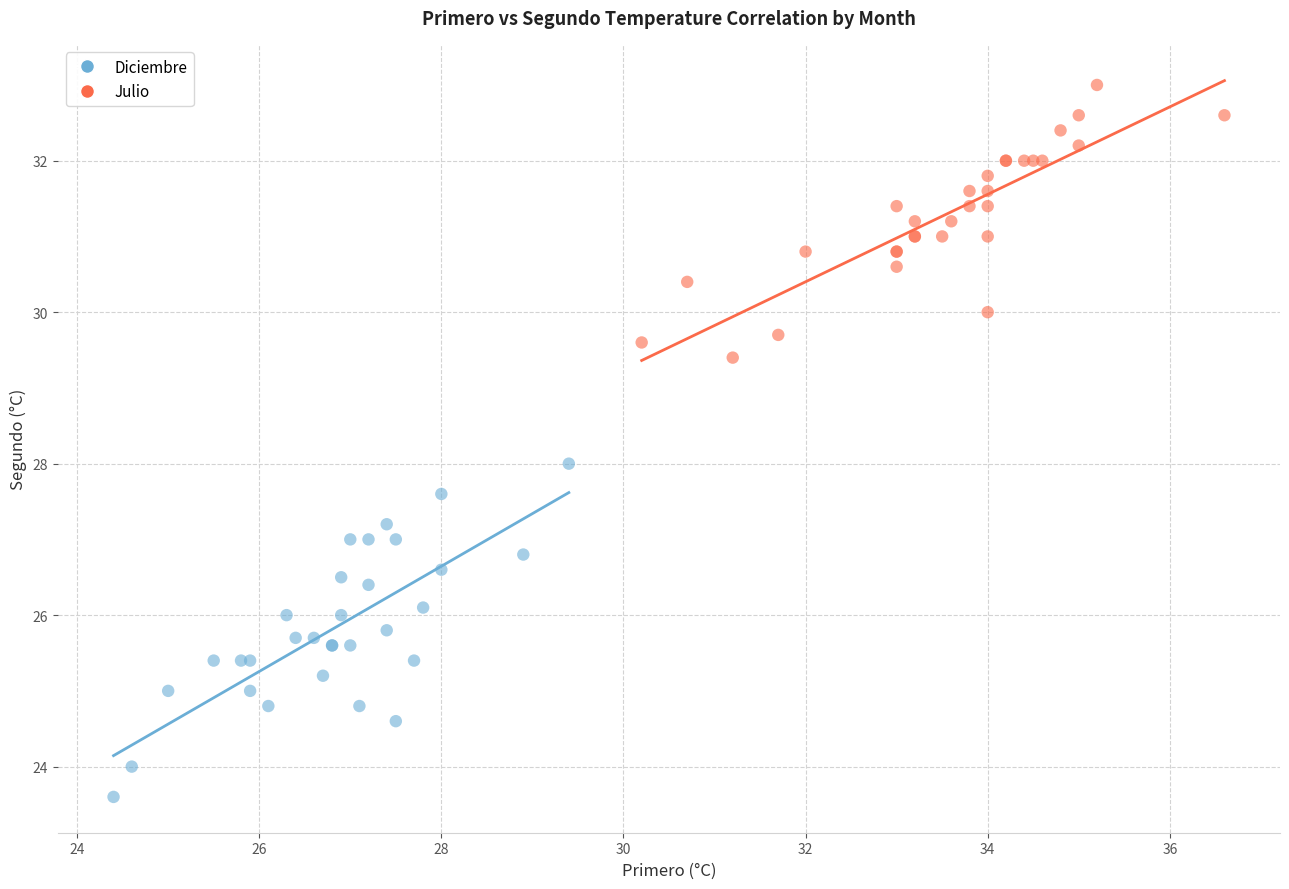

What are all the series names shown in the legend?

Diciembre, Julio